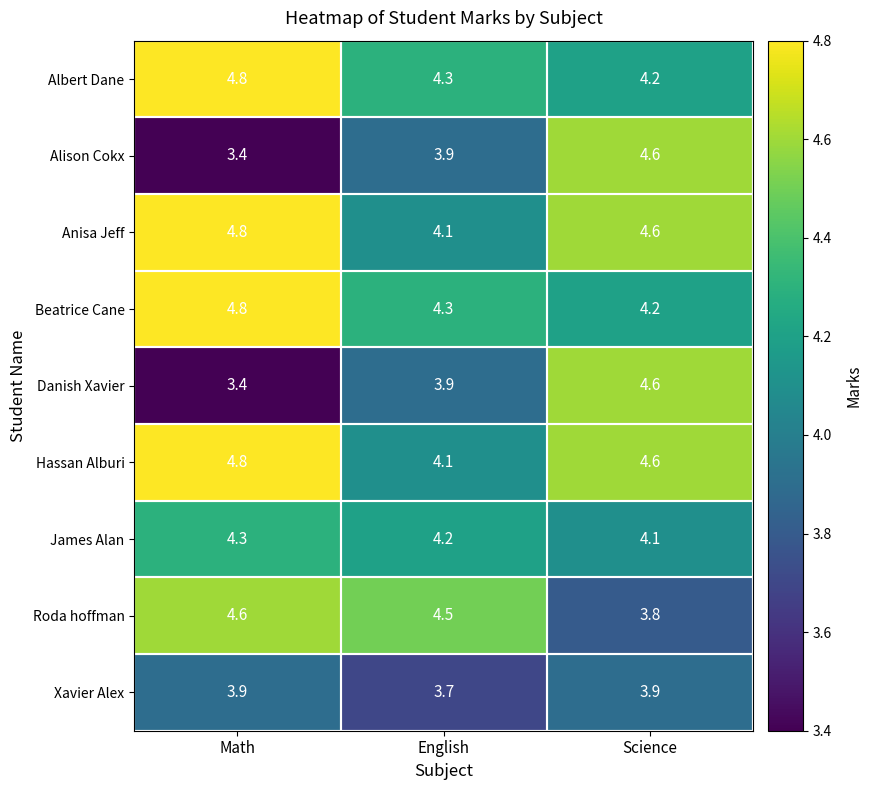

How many Xavier Alex values are between 3 and 4?

3